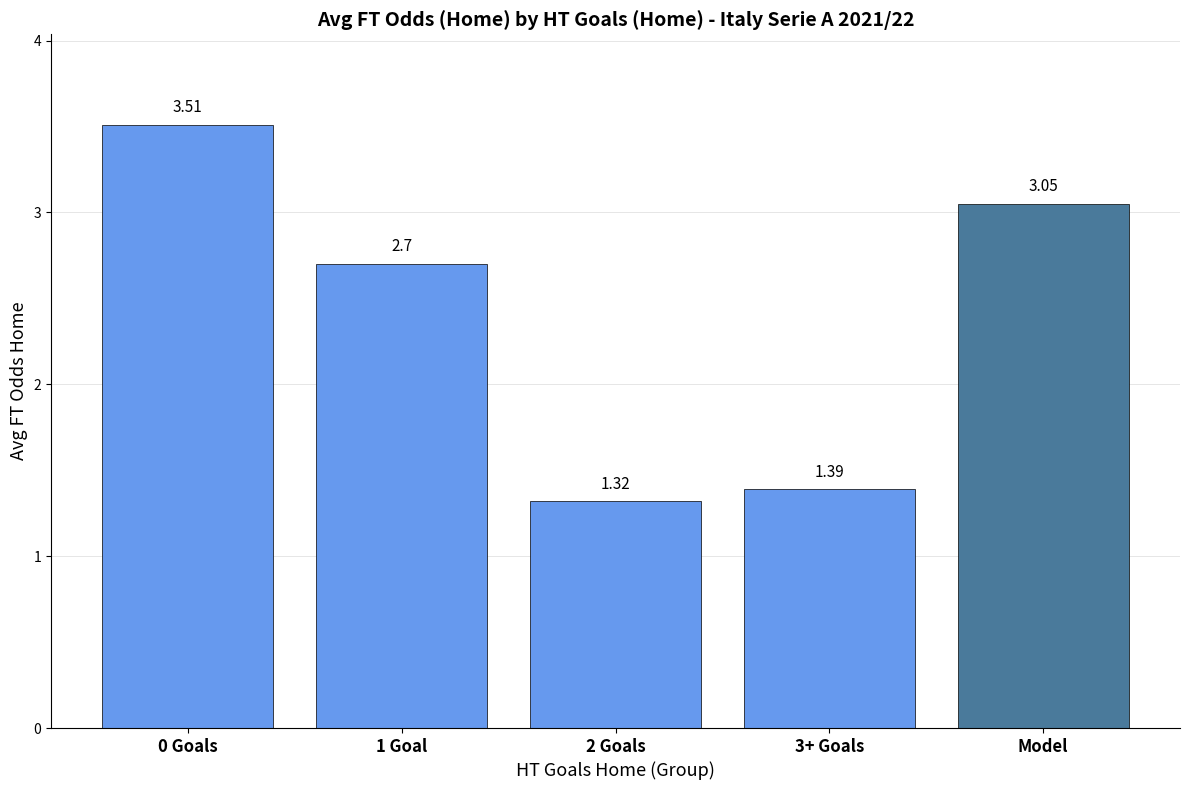

Where does the data first go above 2?

0 Goals